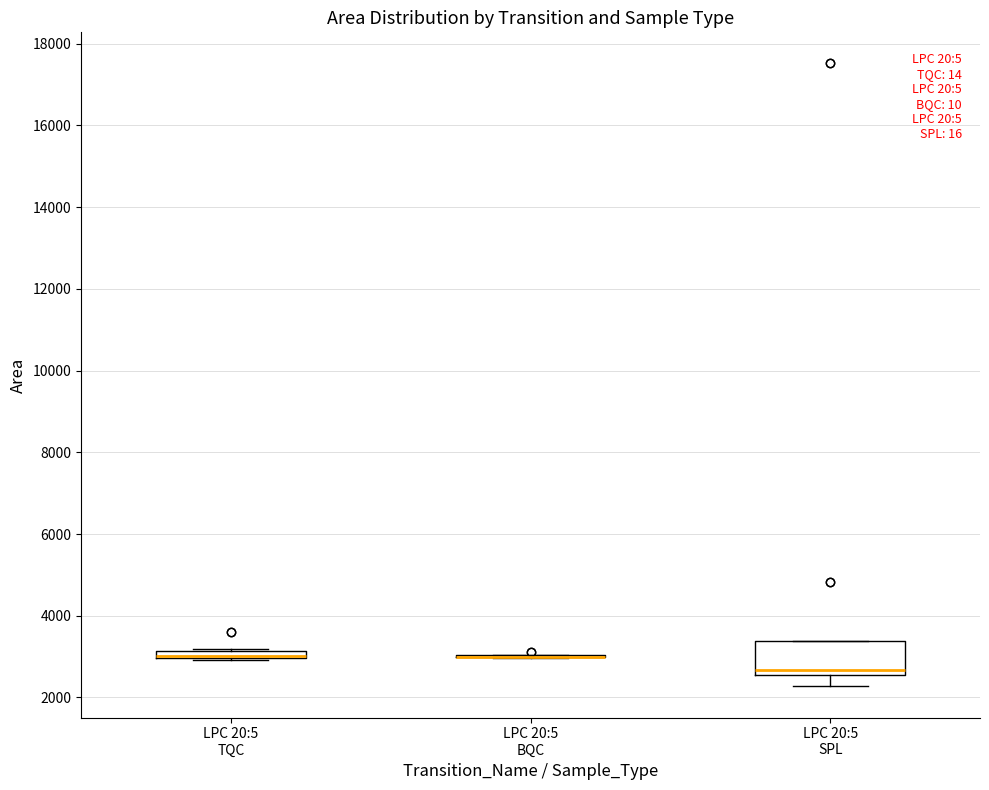

Which box is the tallest, from its lower edge to its upper edge?

LPC 20:5 SPL